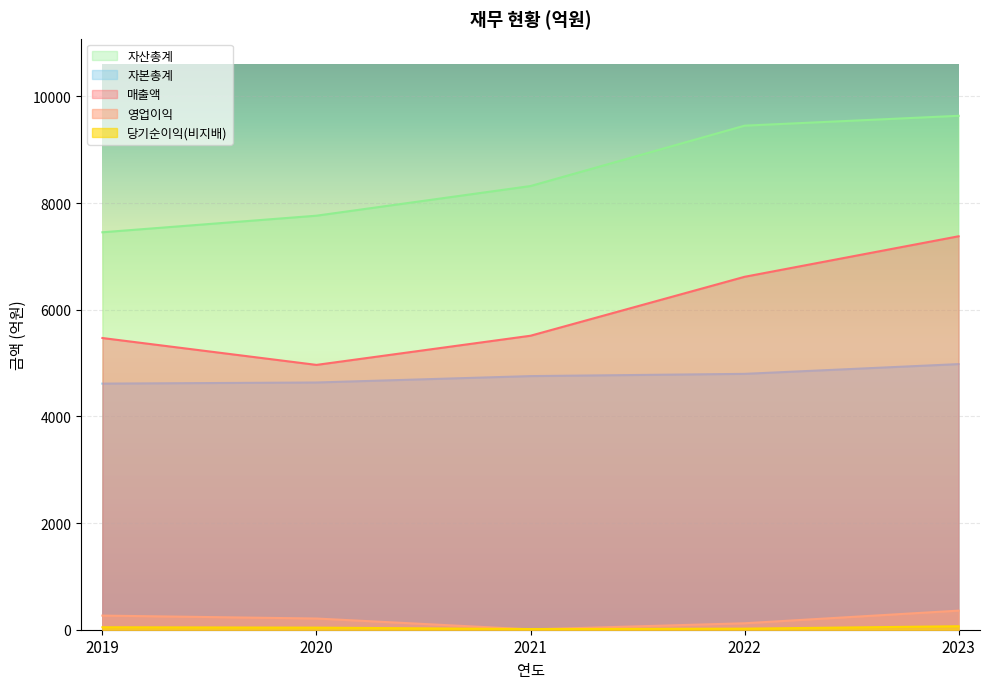

What is the difference between the maximum and second lowest values in the 자본총계 series?

345